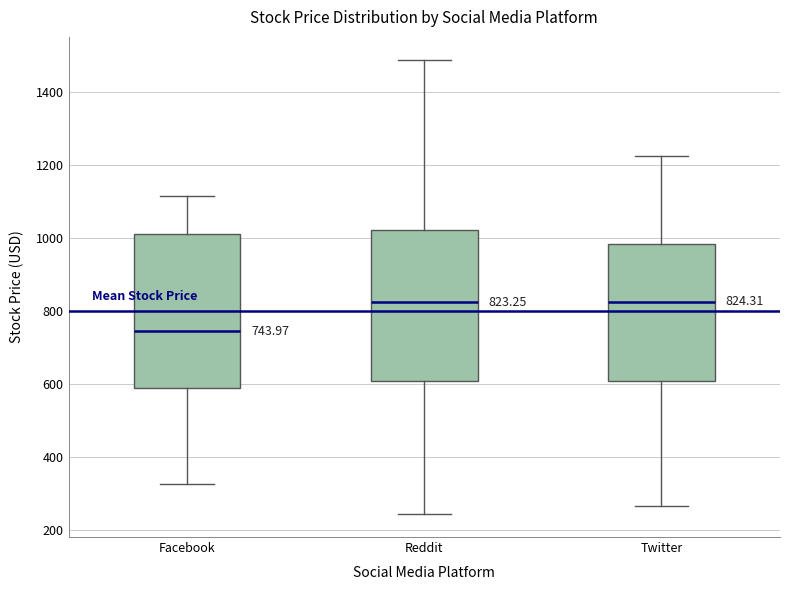

Which box has the lowest median line?

Facebook